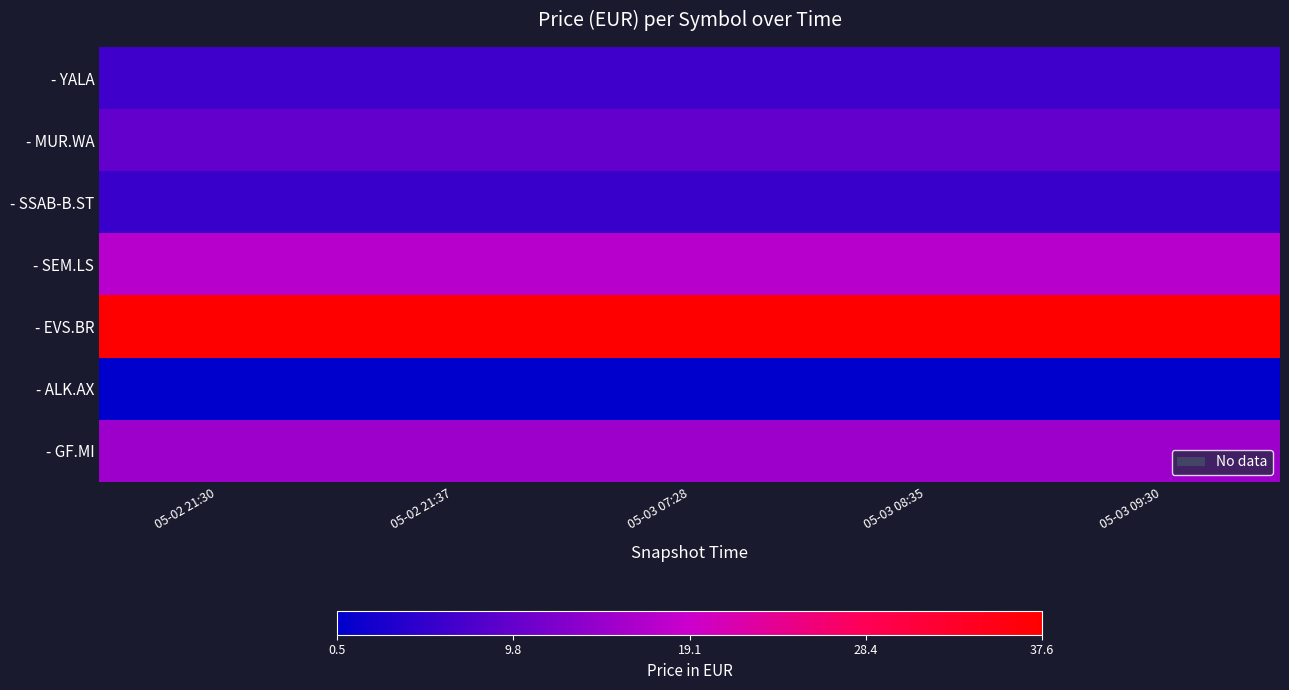

What is the total value across all series at 05-02 21:30?

91.9